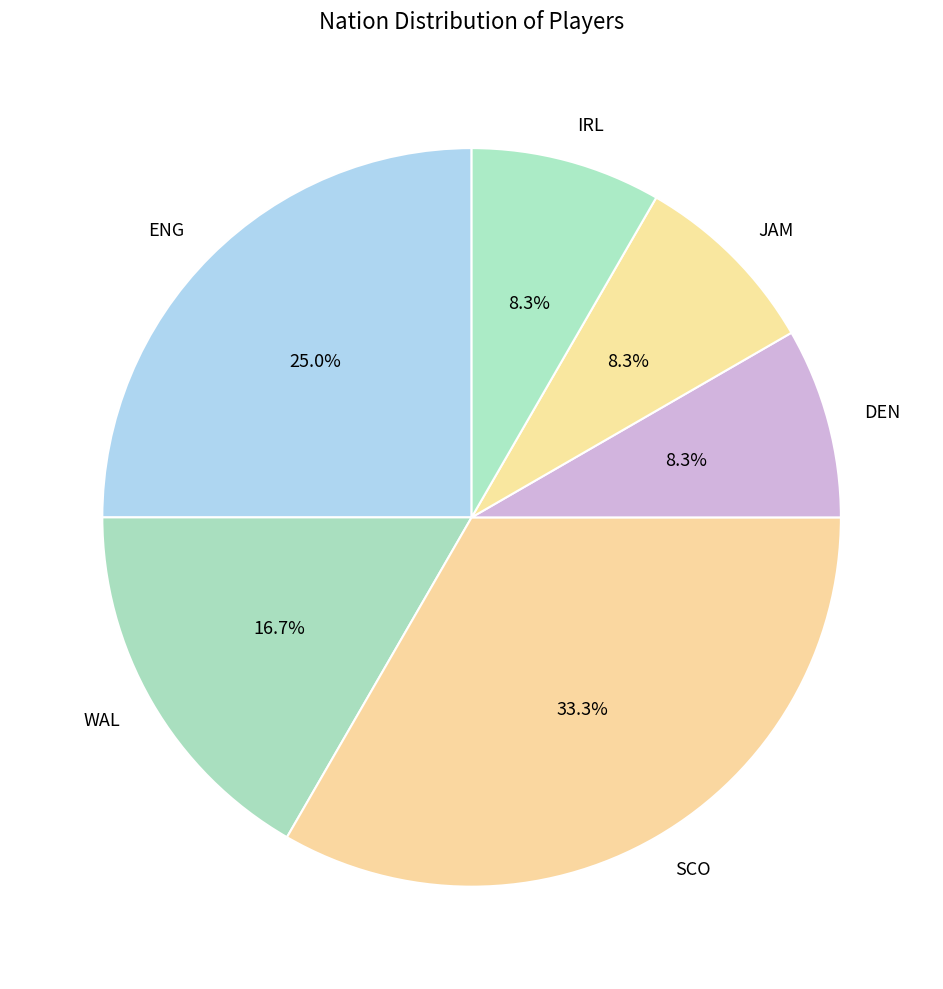

Combined, what portion of the pie is WAL and IRL?

25.0%